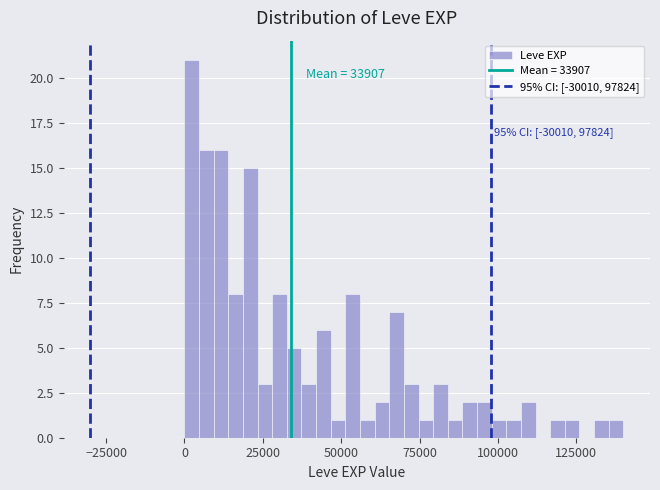

Read against the x-axis, roughly where is the centre of the tallest bar?

0